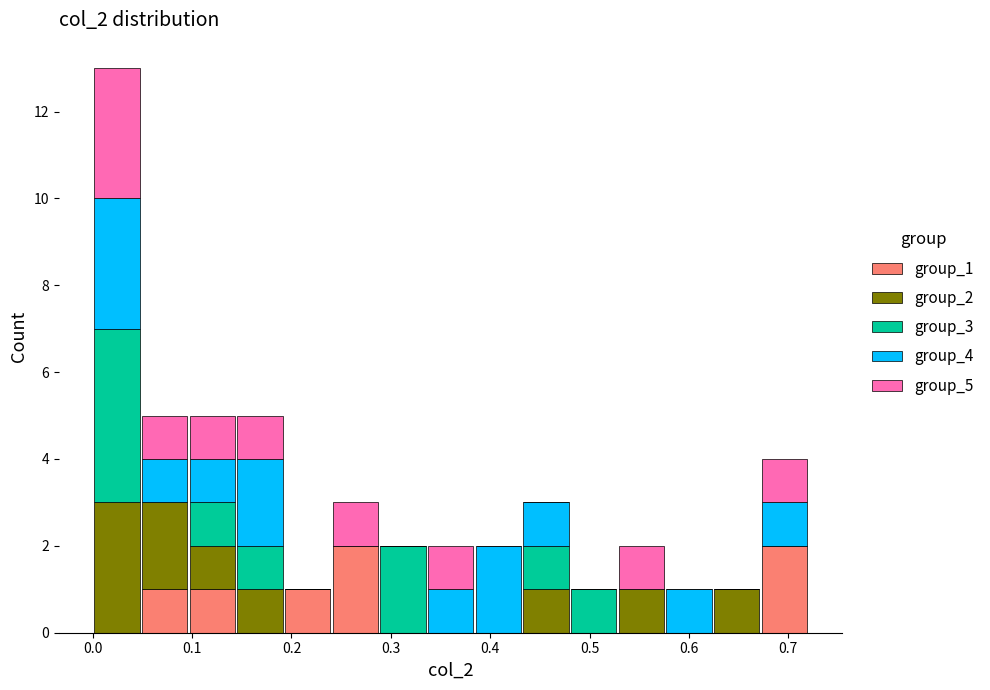

Reading left to right, transcribe this chart: for each stacked bar, give the range it covers on the x-axis and its total height. Neither the bar edges nor the heights are printed on the chart, so give them approximately, as read against the axes.

0.00 to 0.05: 13
0.05 to 0.10: 5
0.10 to 0.14: 5
0.14 to 0.19: 5
0.19 to 0.24: 1
0.24 to 0.29: 3
0.29 to 0.34: 2
0.34 to 0.38: 2
0.38 to 0.43: 2
0.43 to 0.48: 3
0.48 to 0.53: 1
0.53 to 0.58: 2
0.58 to 0.62: 1
0.62 to 0.67: 1
0.67 to 0.72: 4